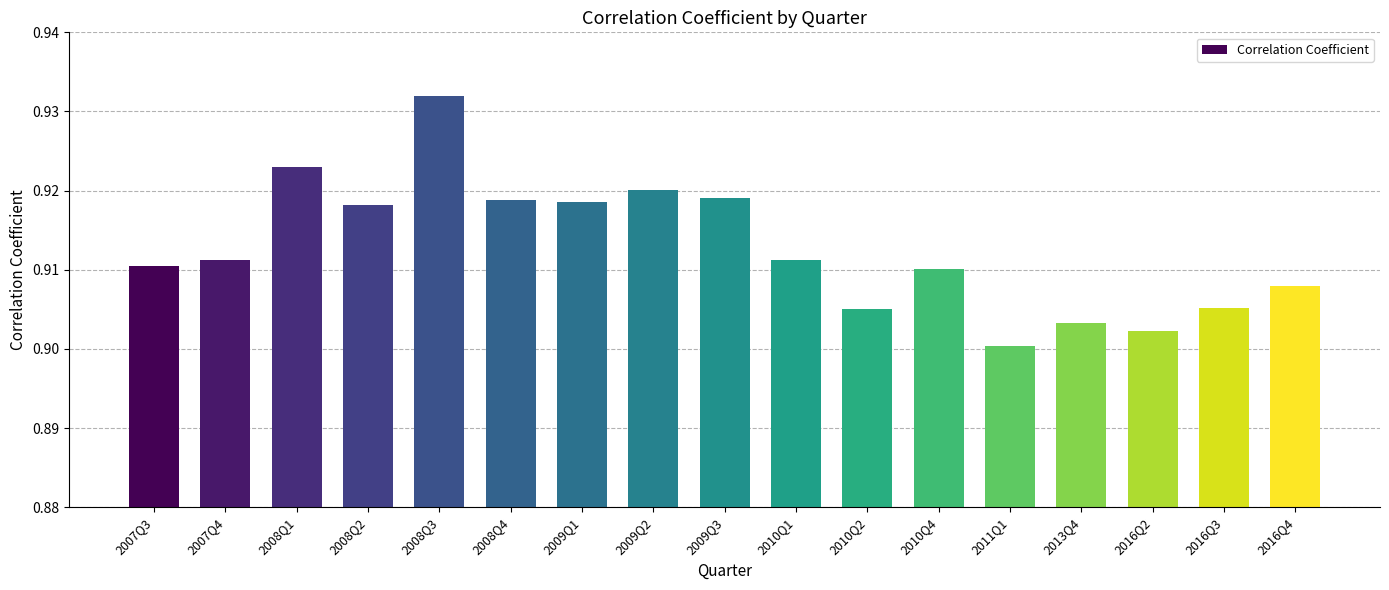

Are the bars grouped side by side (vs. stacked)?

No